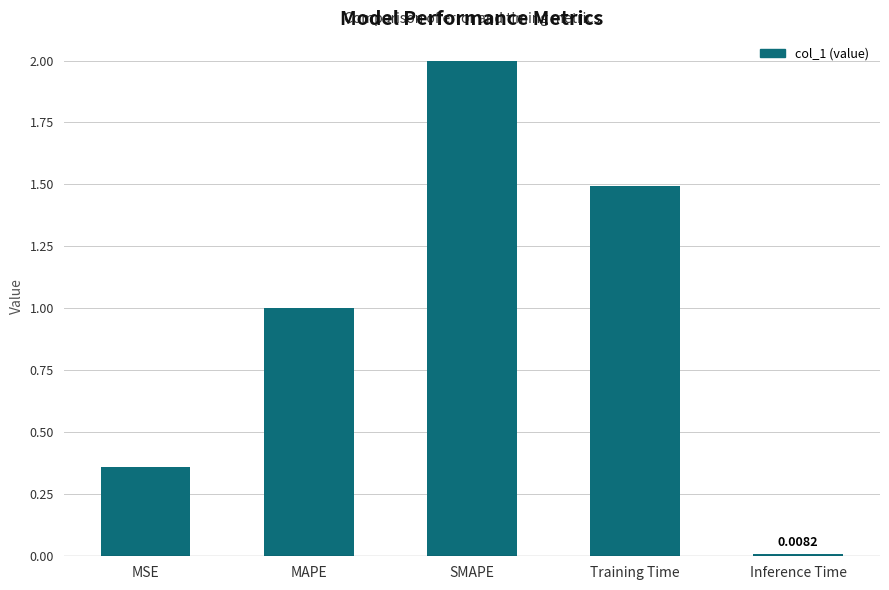

The value at MAPE is 1.0. True or false?

True